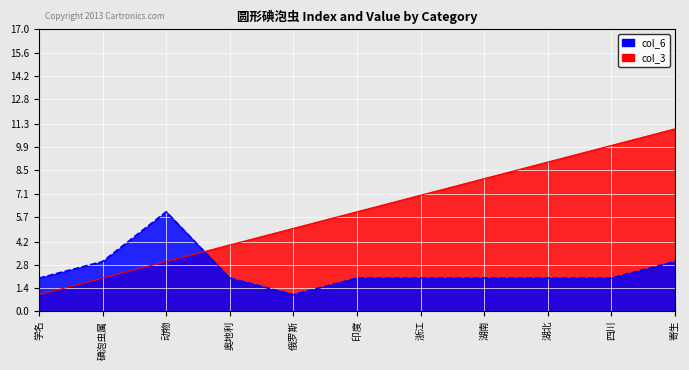

What are all the series names shown in the legend?

col_3, col_6